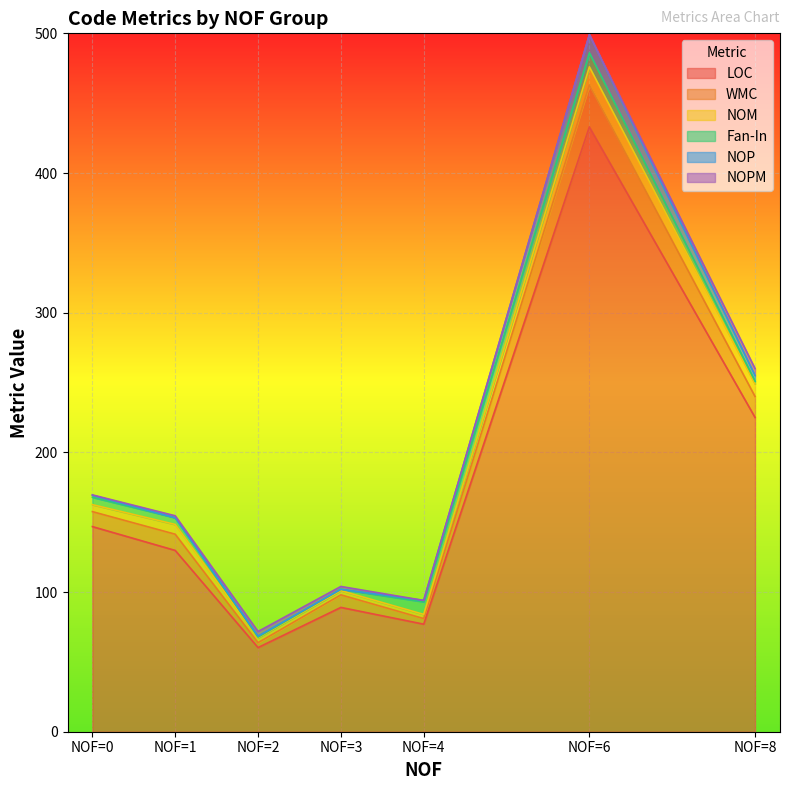

At which category is the sum across all series the highest?

NOF=6